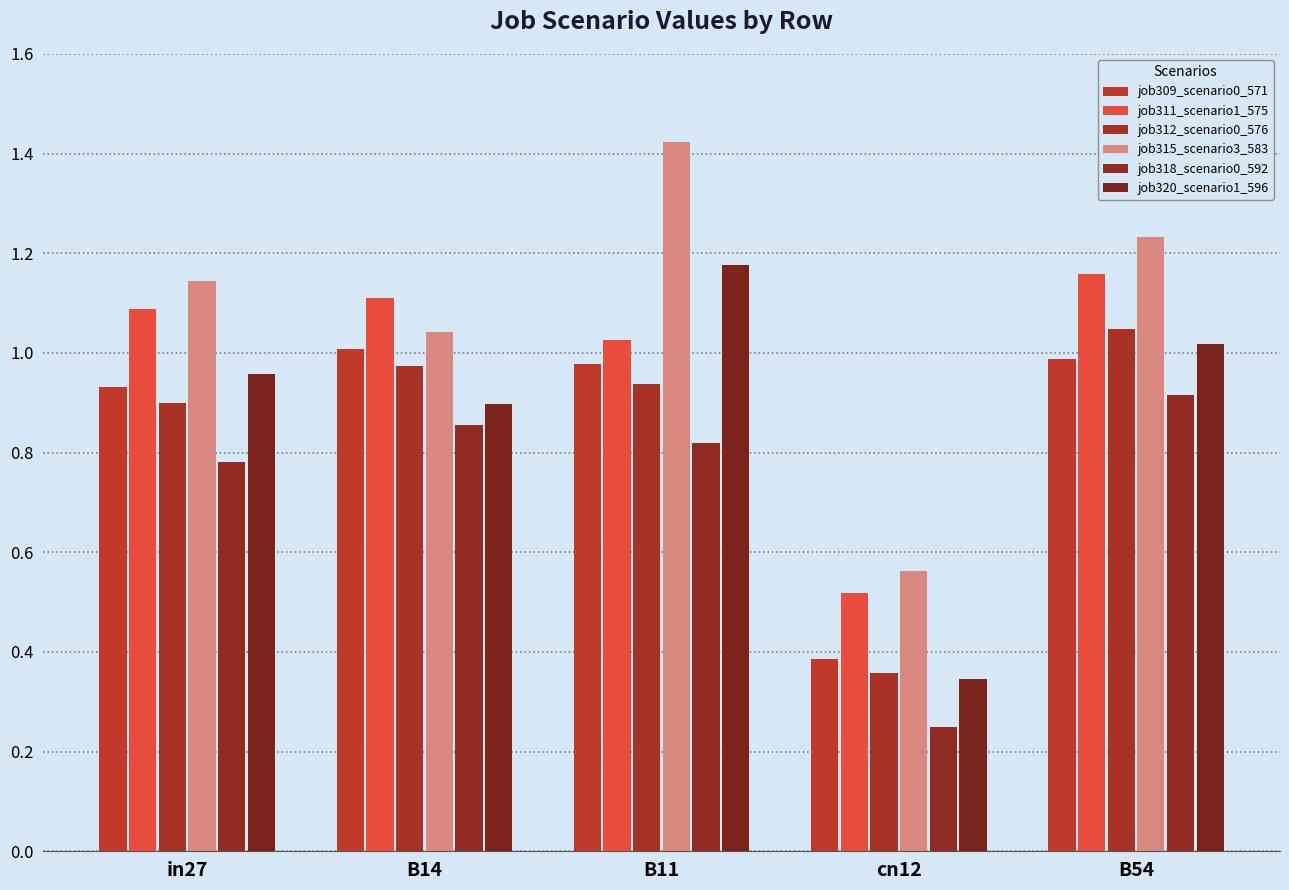

At how many categories does at least one series exceed 0?

5